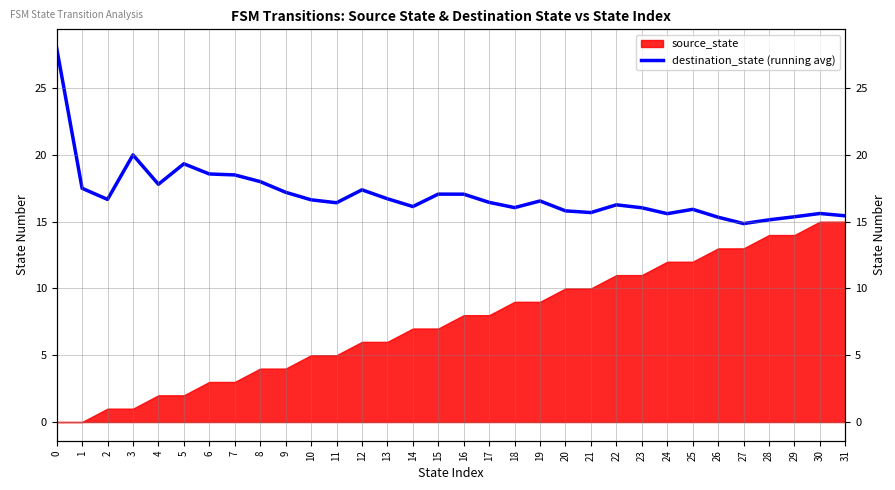

How many data points are above 16?

22